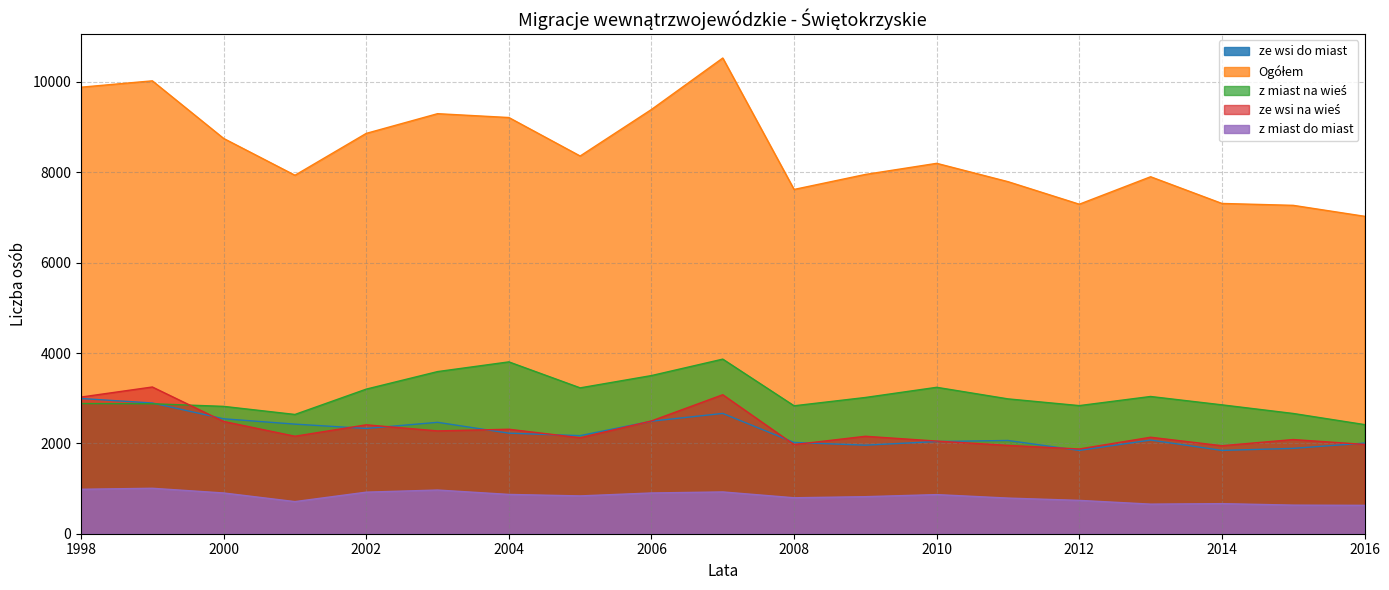

What is the difference between the ze wsi na wieś values at 1999 and 2008?

1275